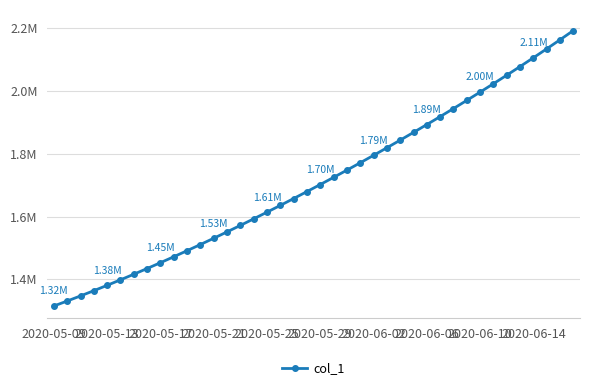

Which category has the lowest value across all series?

2020-05-09